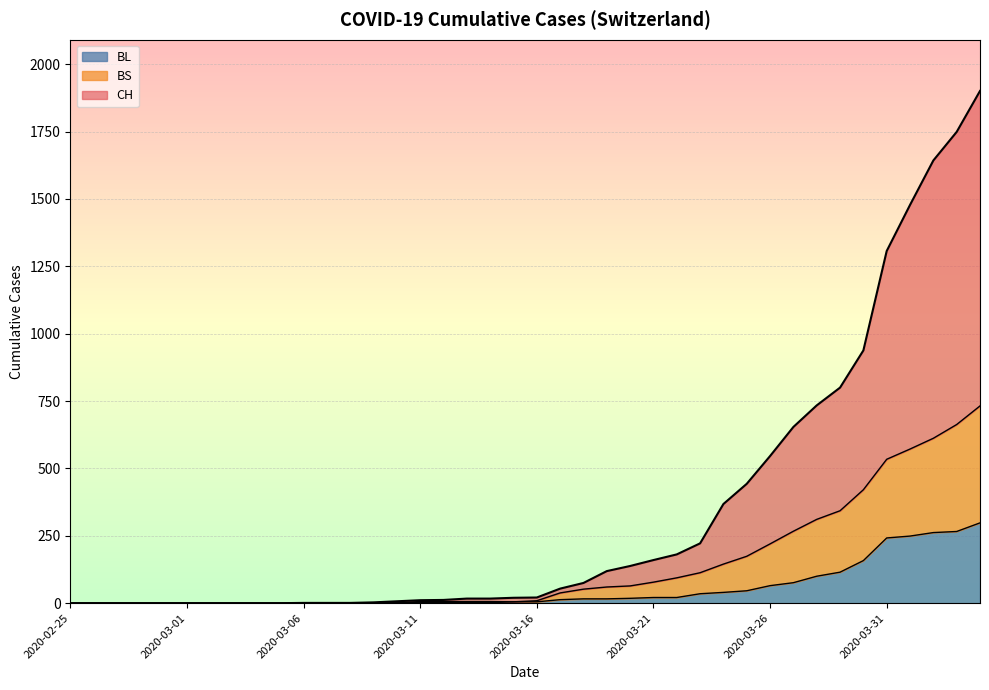

At which category does the chart reach its peak across all series?

2020-04-04